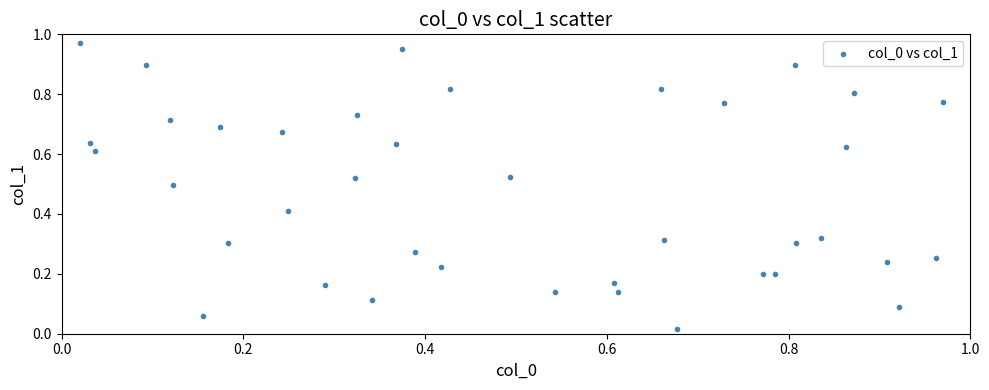

What is the range of X values (max minus min)?

0.9